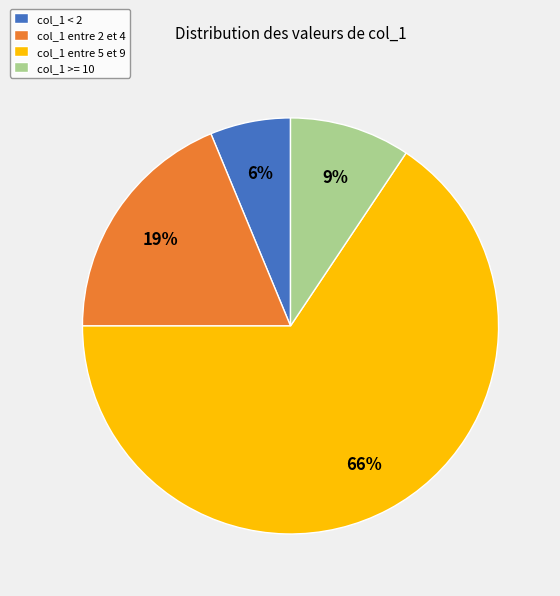

Is there any slice that represents more than half of the pie?

Yes